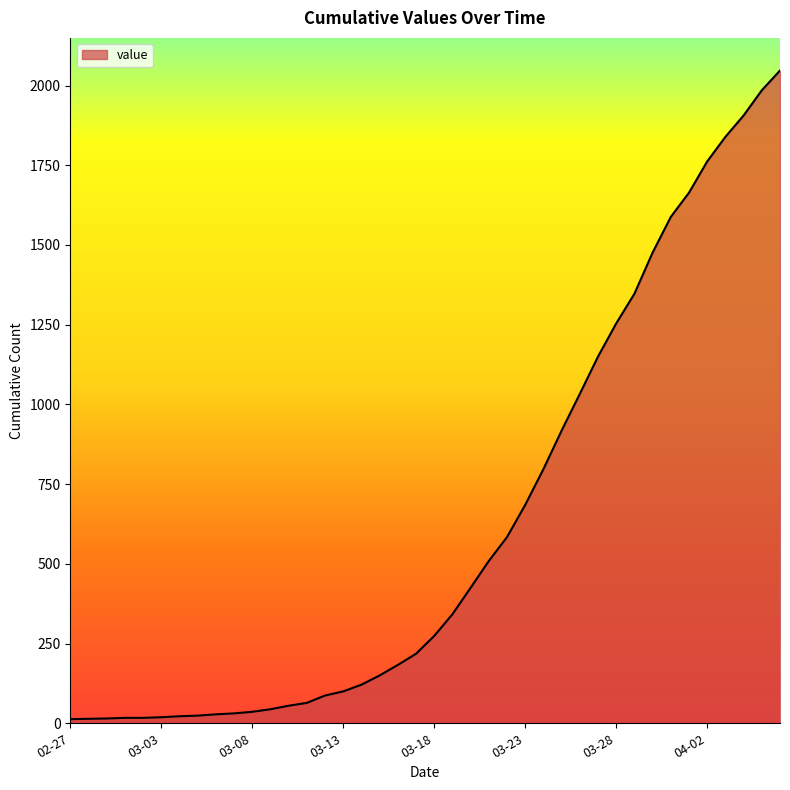

What is the maximum value shown in the chart?

2047